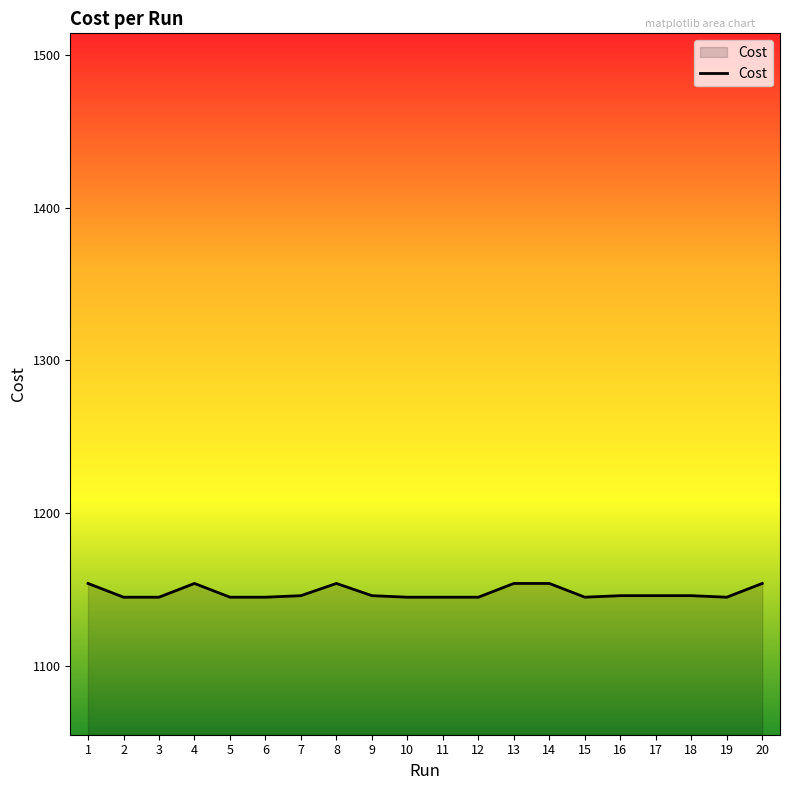

What is the difference between the second highest and minimum values?

9.0